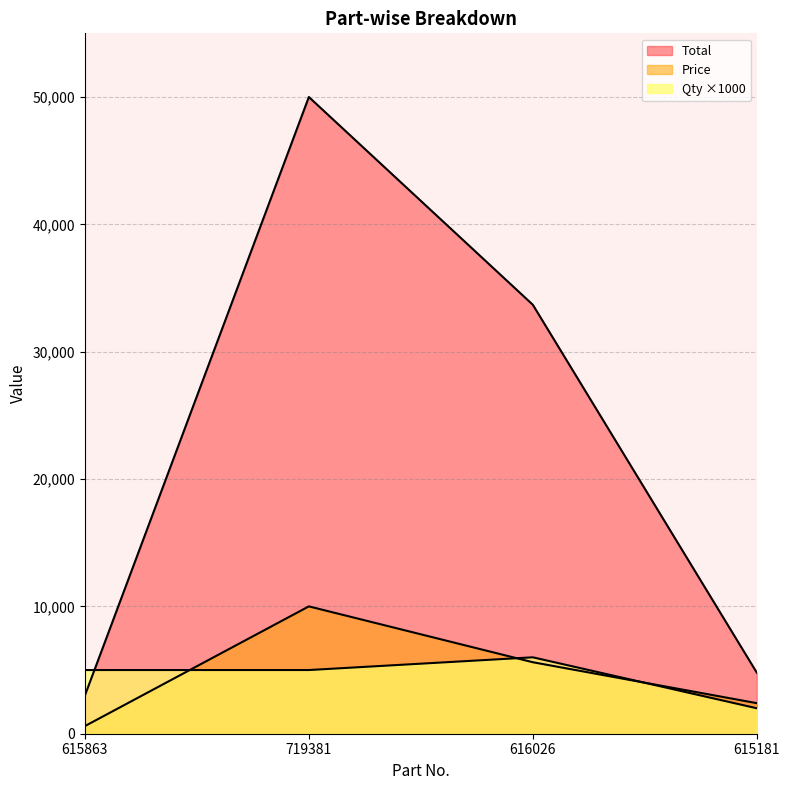

What is the label of the 1st point from the left?

615863